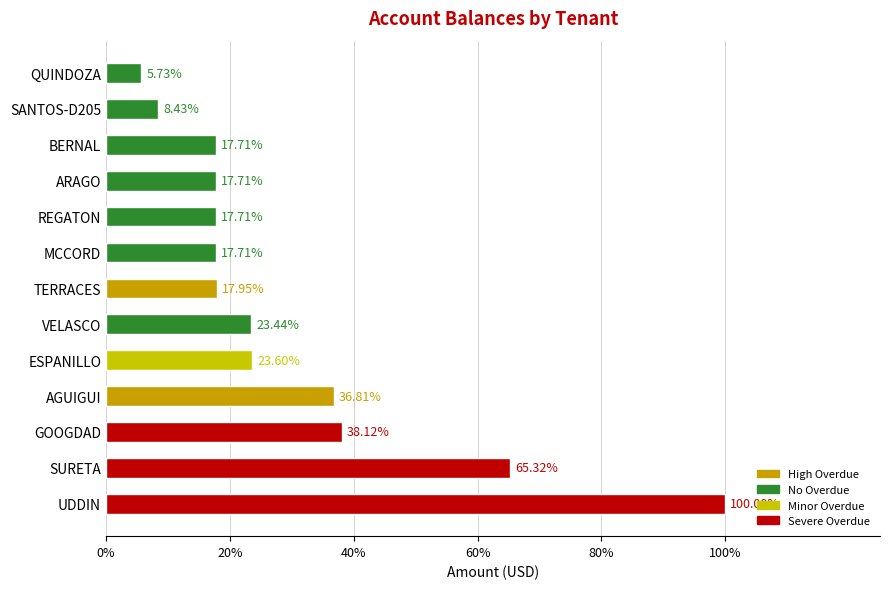

Are the bars horizontal?

Yes